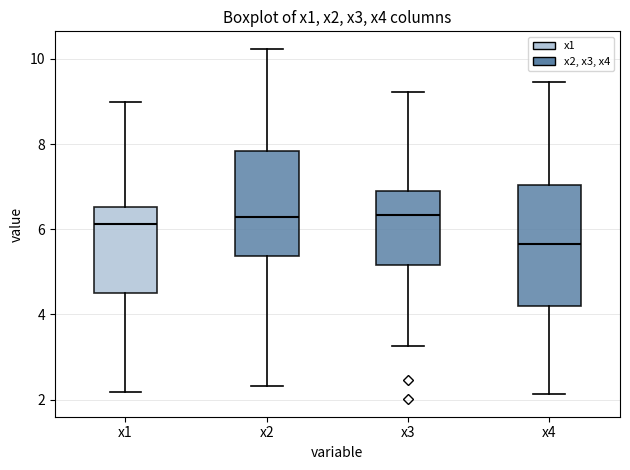

Where does the upper whisker of the box for x1 end on the y-axis? The values are not printed on the chart, so give them approximately, as read against the axis.

9.0